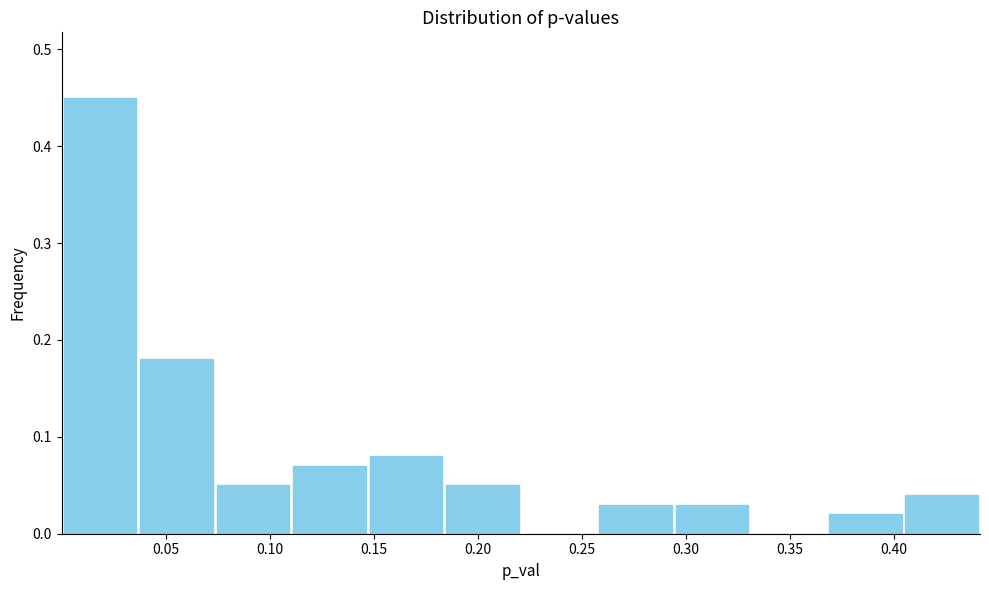

Reading left to right, transcribe this chart: for each bar, give the range it covers on the x-axis and its height. Neither the bar edges nor the heights are printed on the chart, so give them approximately, as read against the axes.

0.000 to 0.035: 0.45
0.035 to 0.075: 0.18
0.075 to 0.110: 0.05
0.110 to 0.145: 0.07
0.145 to 0.185: 0.08
0.185 to 0.220: 0.05
0.220 to 0.255: 0
0.255 to 0.295: 0.03
0.295 to 0.330: 0.03
0.330 to 0.370: 0
0.370 to 0.405: 0.02
0.405 to 0.440: 0.04